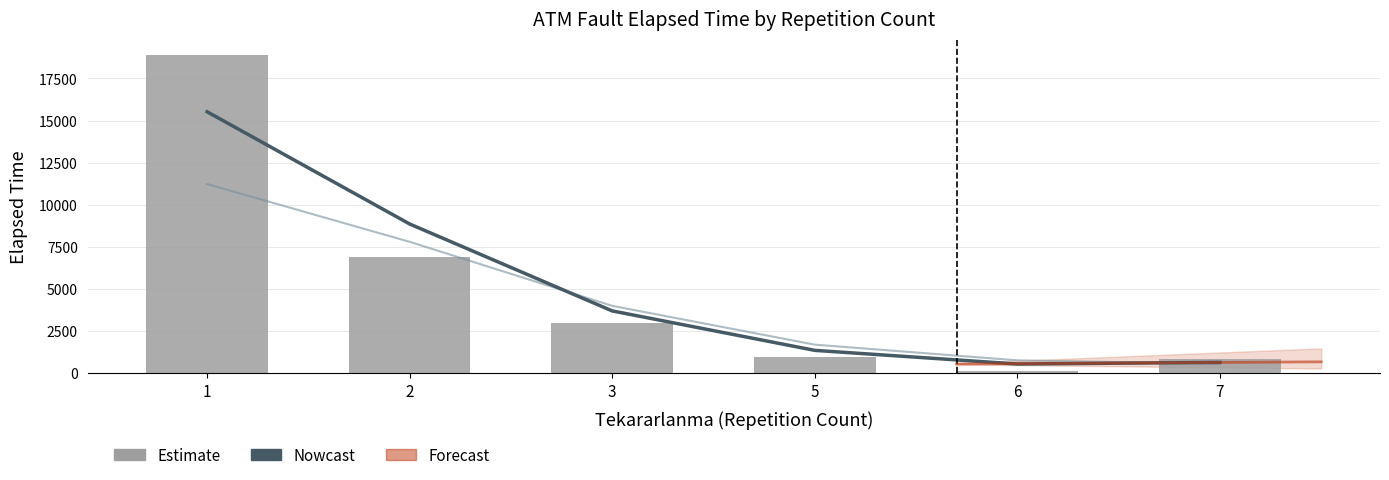

Reading right to left, extract all data points from this chart.

Nowcast: 7=633.7	6=535.5	5=1346.2	3=3689.4	2=8854.1	1=15521.1
Estimate: 7=543.0	6=752.7	5=1685.4	3=3990.2	2=7795.2	1=11226.5
Elapsed_time: 7=805.0	6=105.0	5=935.0	3=2975.0	2=6865.0	1=18895.0